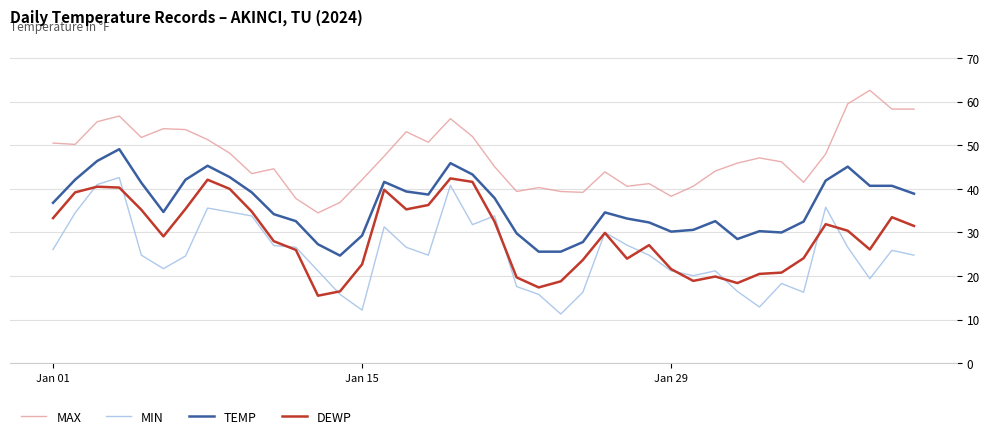

List the series in order of their overall mean, lowest first.

MIN, DEWP, TEMP, MAX